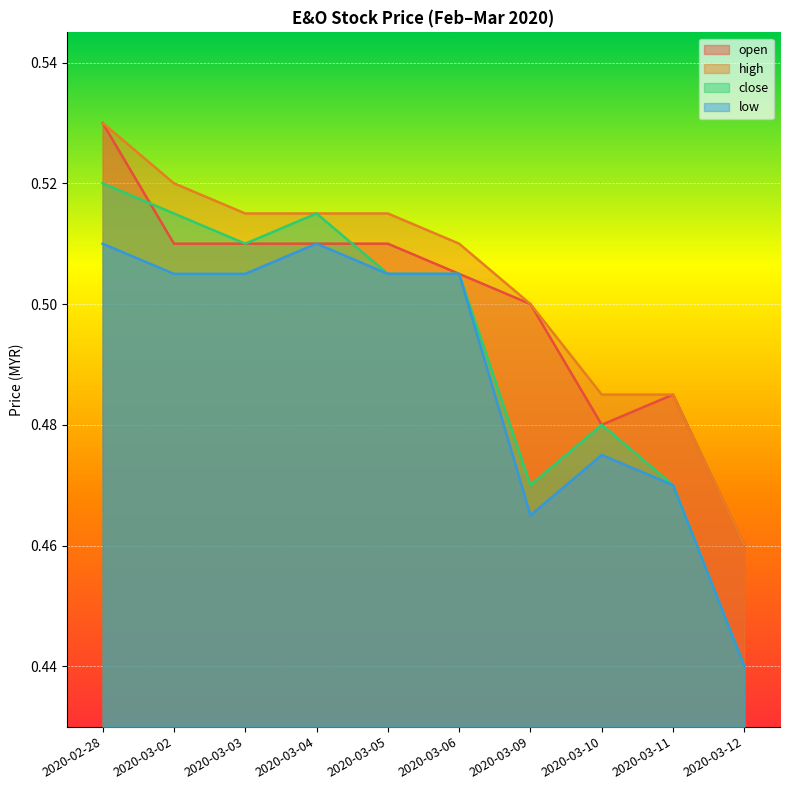

Which series changed the most between 2020-03-02 and 2020-03-05?

close